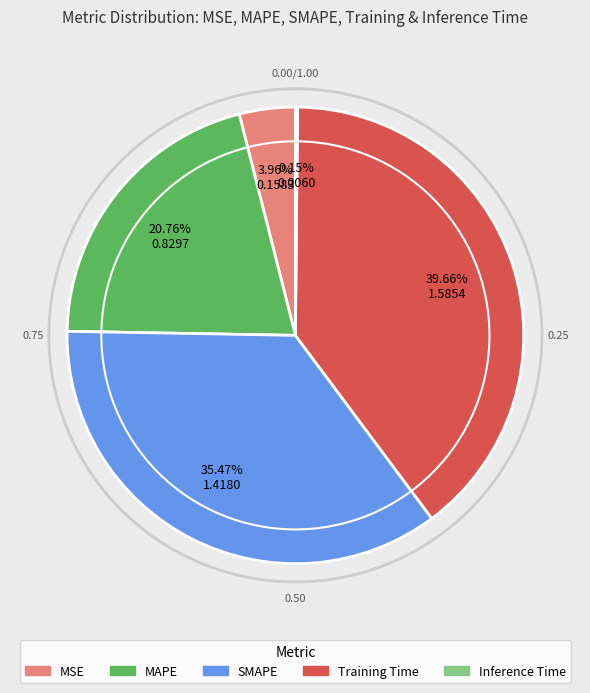

To the nearest percent, what is the difference between the Training Time and MAPE slice percentages?

19%